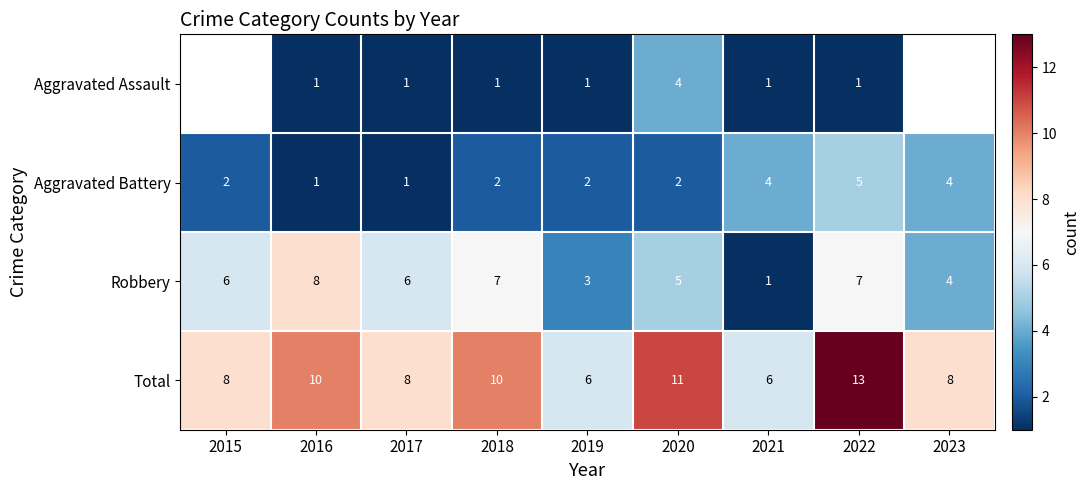

How many values in the Robbery series are below 6?

4